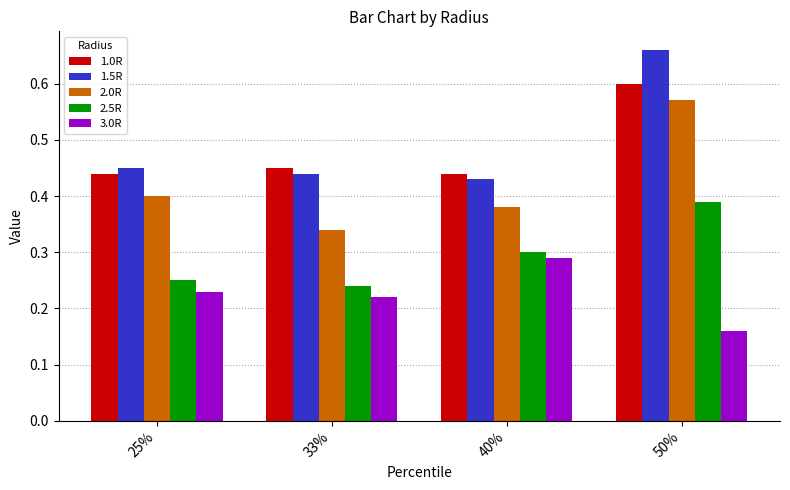

How many groups of bars are there?

4